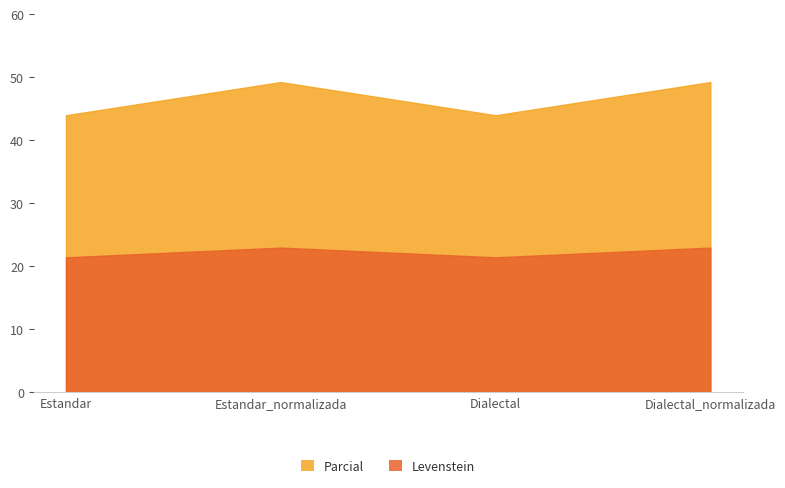

At which category is the sum across all series the highest?

Estandar_normalizada